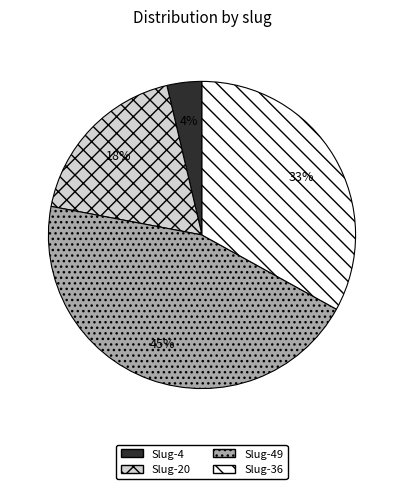

To the nearest percent, what is the difference between the largest and smallest slice percentages?

41%